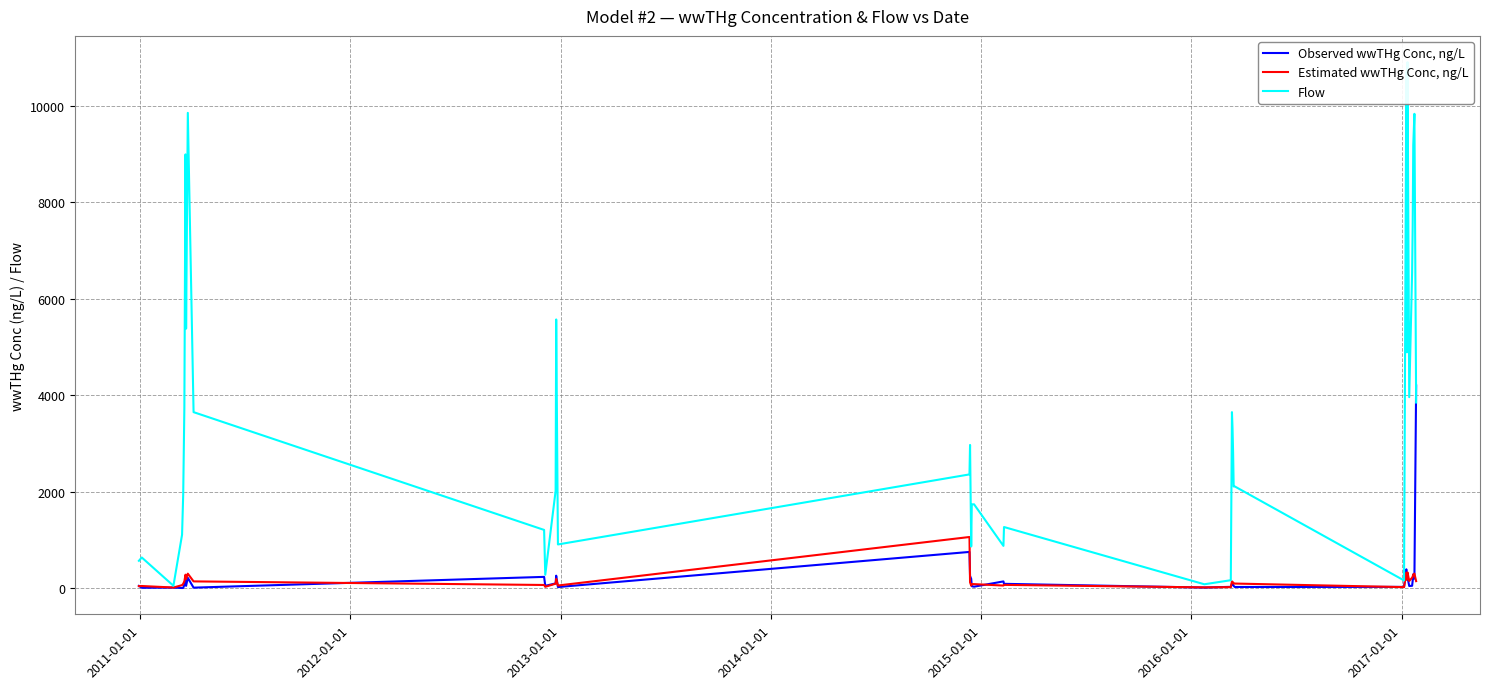

Is this an area chart (filled region under the line)?

No